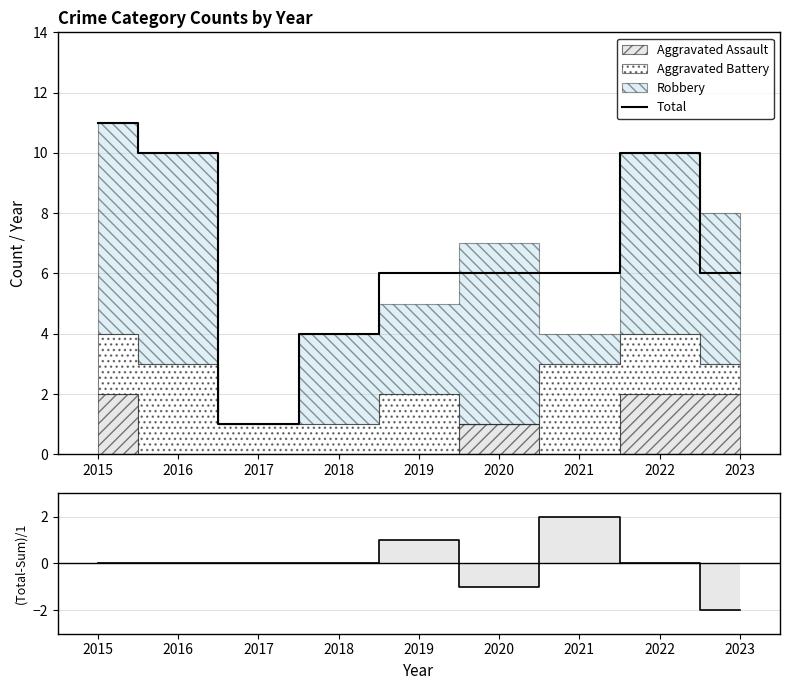

What is the value of the Total point at the 5th from the left?

6